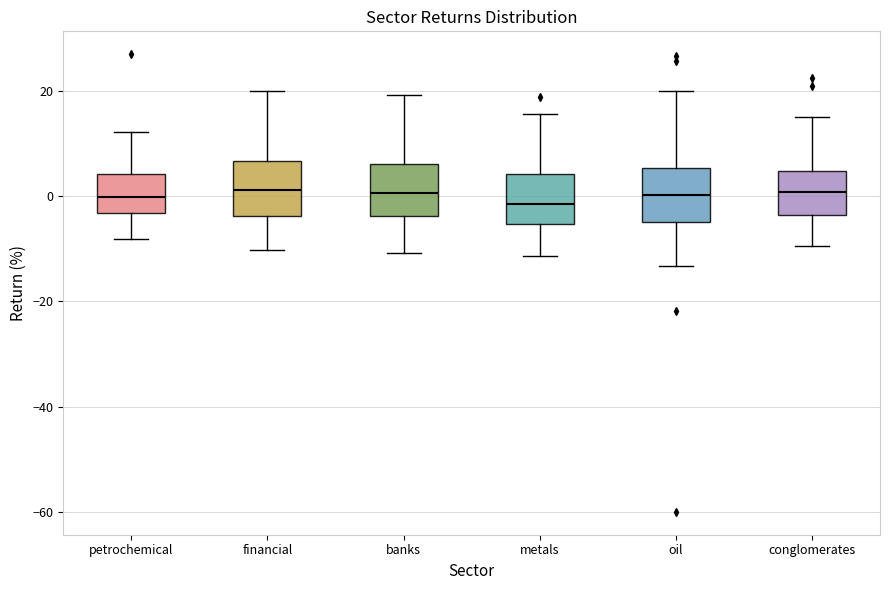

Where is the upper edge of the box for oil on the y-axis? The values are not printed on the chart, so give them approximately, as read against the axis.

6